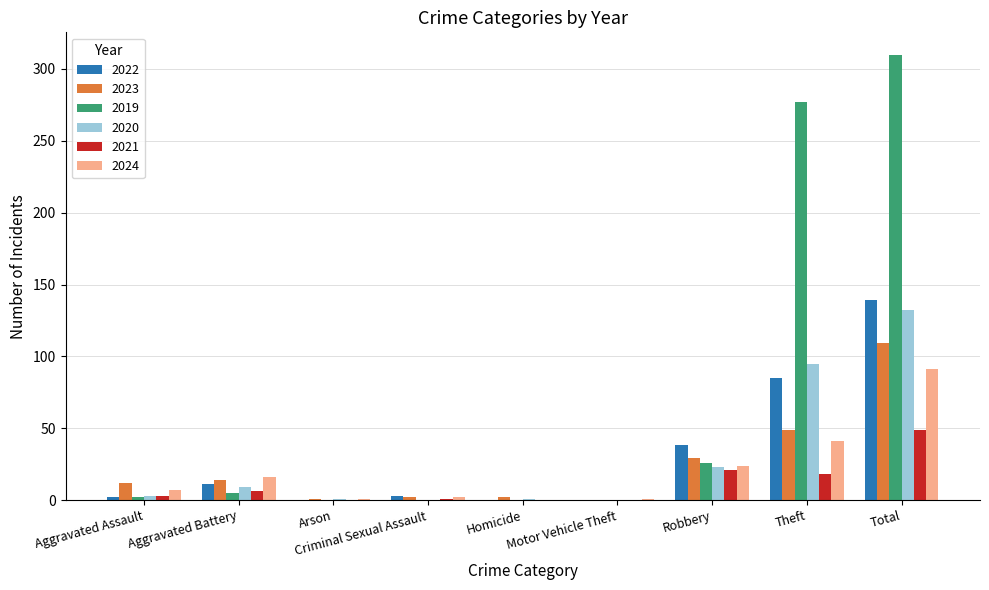

Which label corresponds to the largest value in the chart?

Total